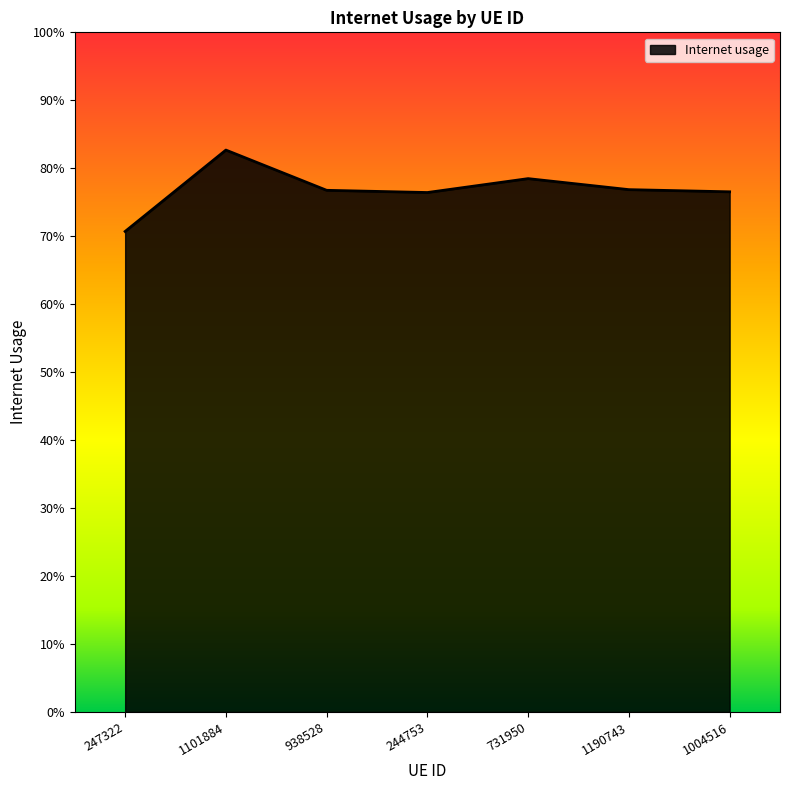

What is the label of the 6th point from the right?

1101884